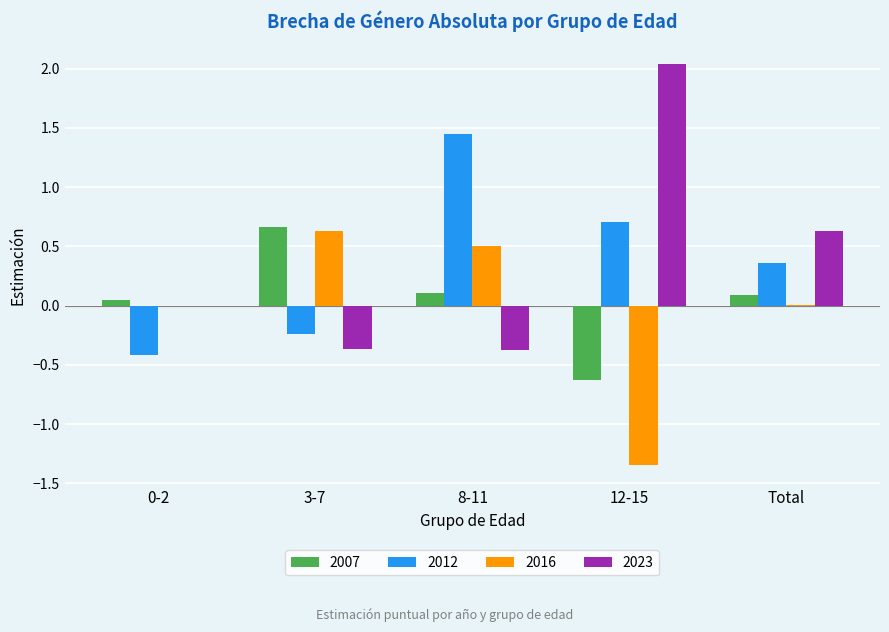

What is the highest value of the 2007 series?

0.7